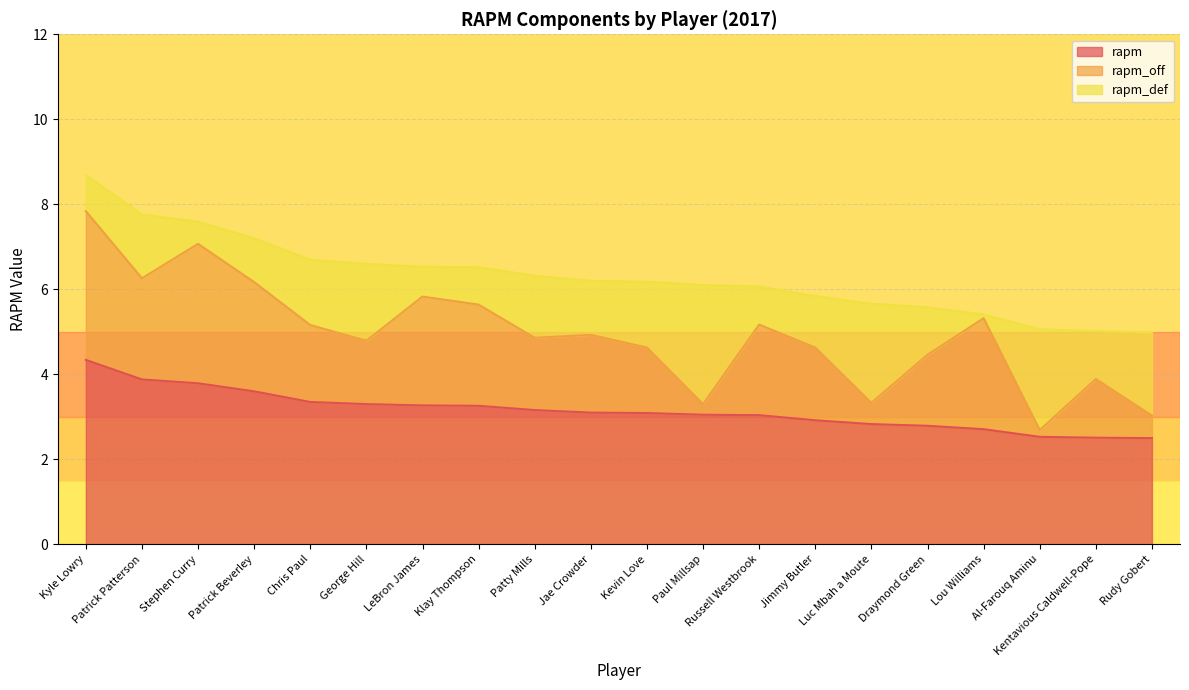

Is it true that rapm_off equals 3.2 at Russell Westbrook?

False